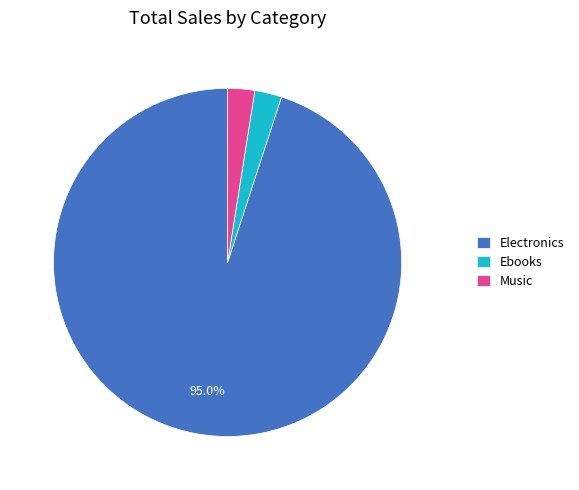

Combined, do Electronics and Ebooks account for over 50%?

Yes